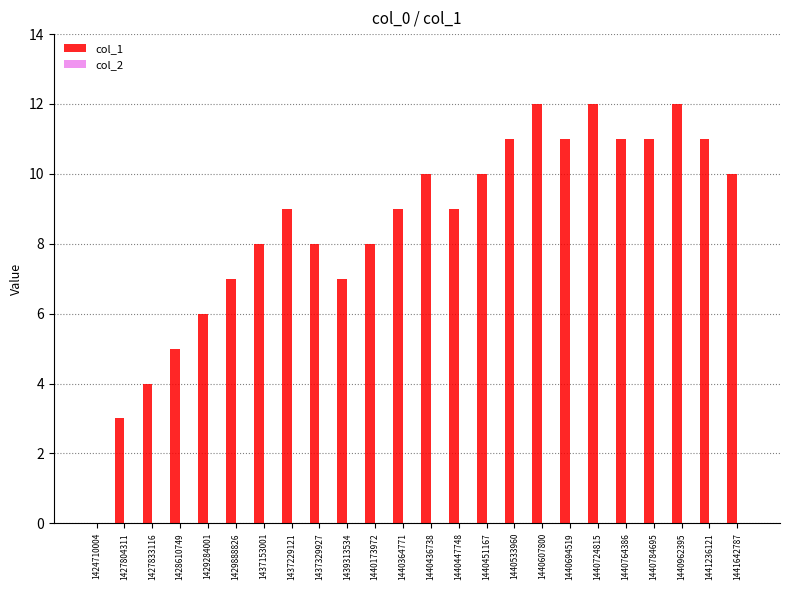

Is it true that the value at 1440447748 is 9?

True